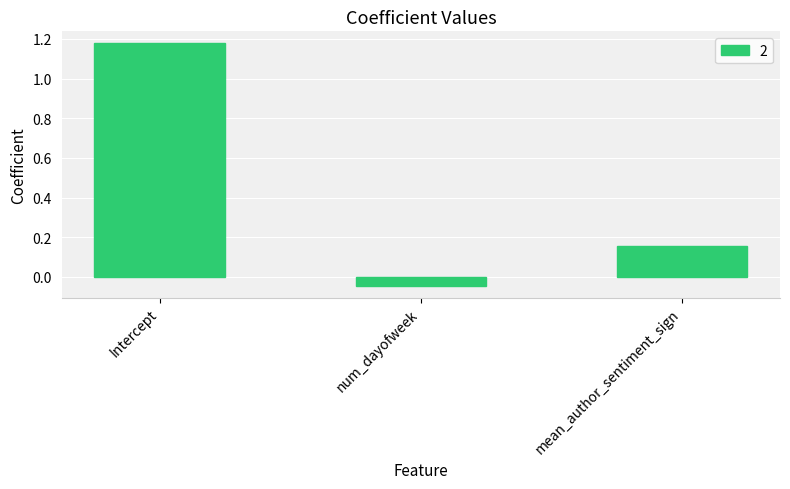

The value at mean_author_sentiment_sign is 0.3. True or false?

False